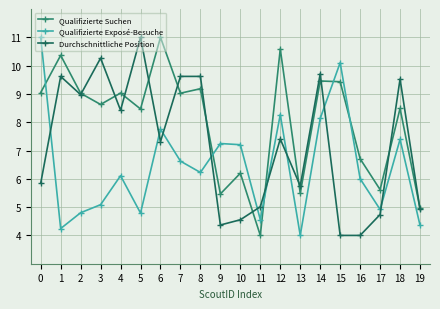

True or false: Durchschnittliche Position has more than 0 points higher than both neighbors.

True